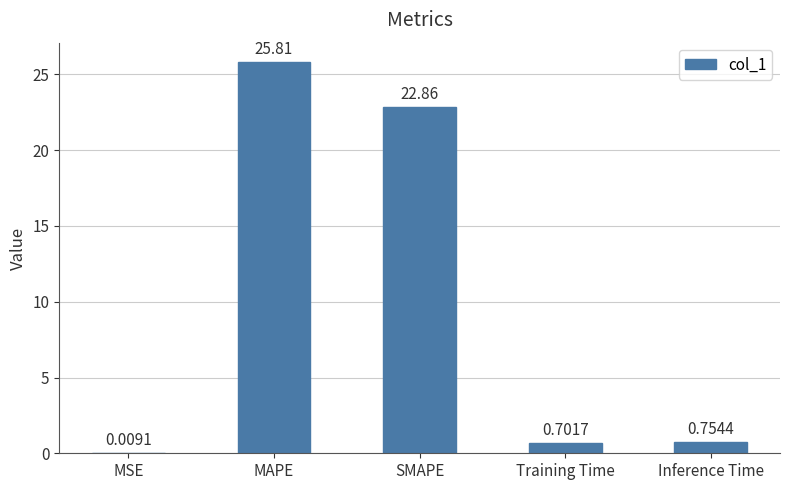

What is the greatest value displayed?

25.8